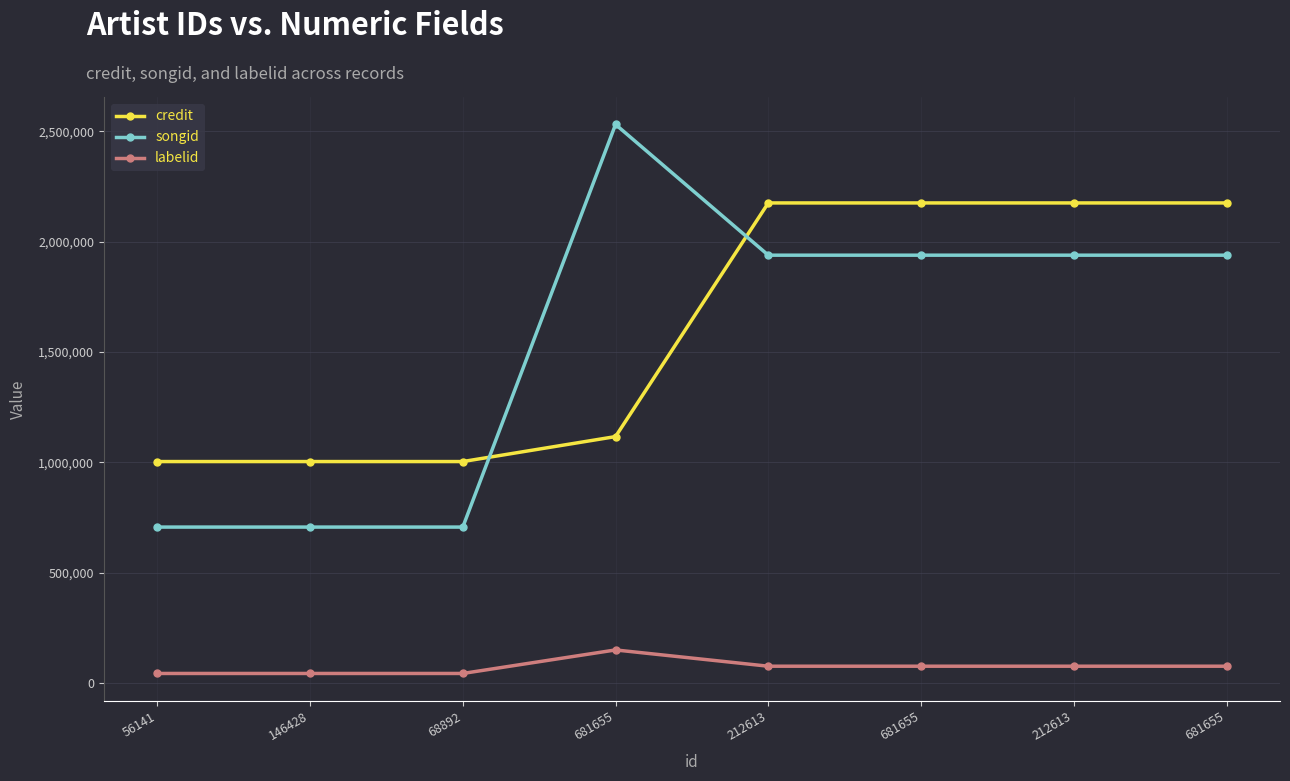

Which category has the lowest value across all series?

56141